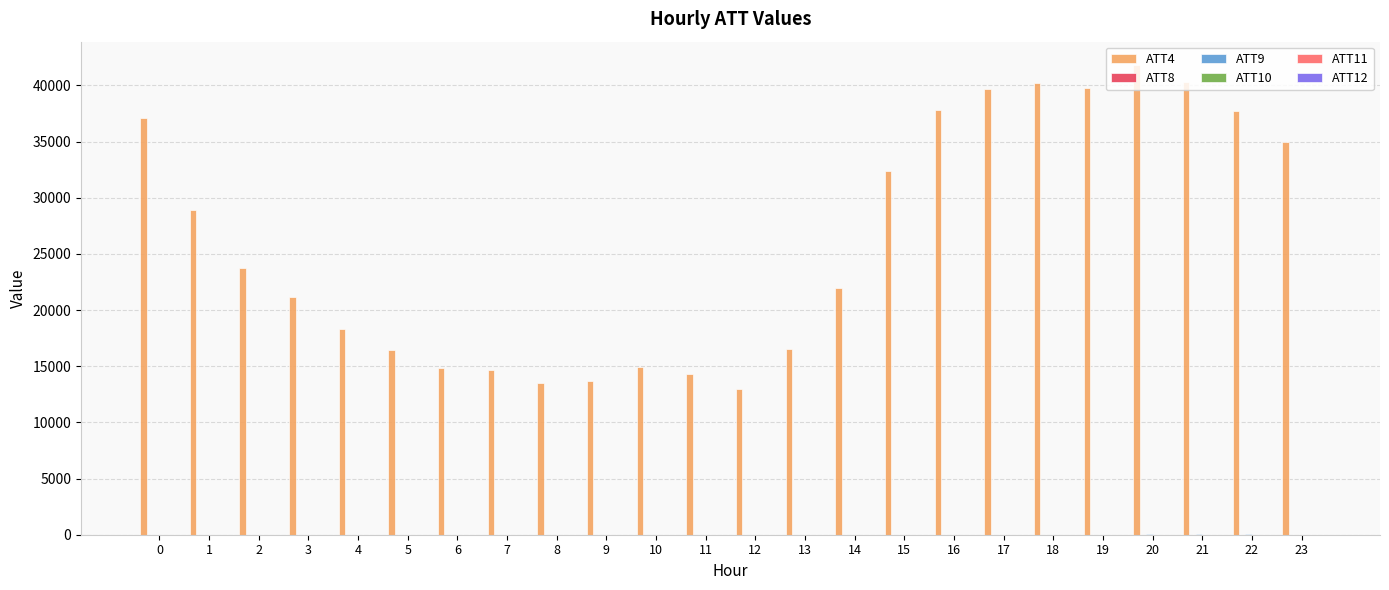

Which series has the largest total across all categories?

ATT4